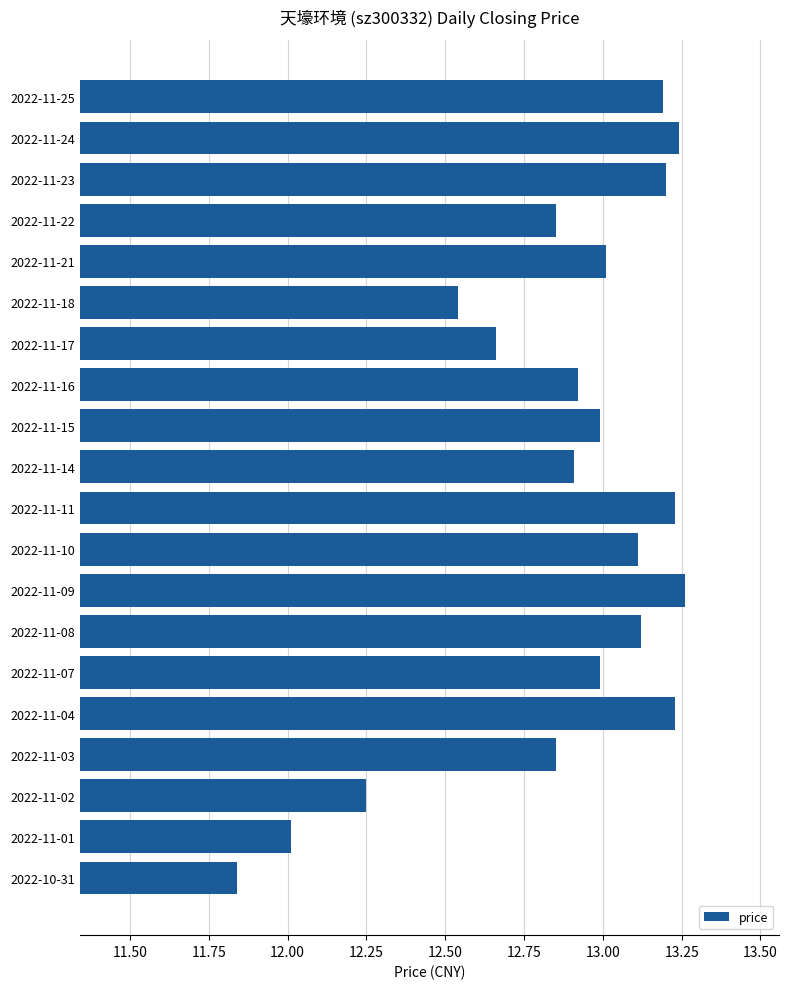

Which label corresponds to the smallest value in the chart?

2022-10-31